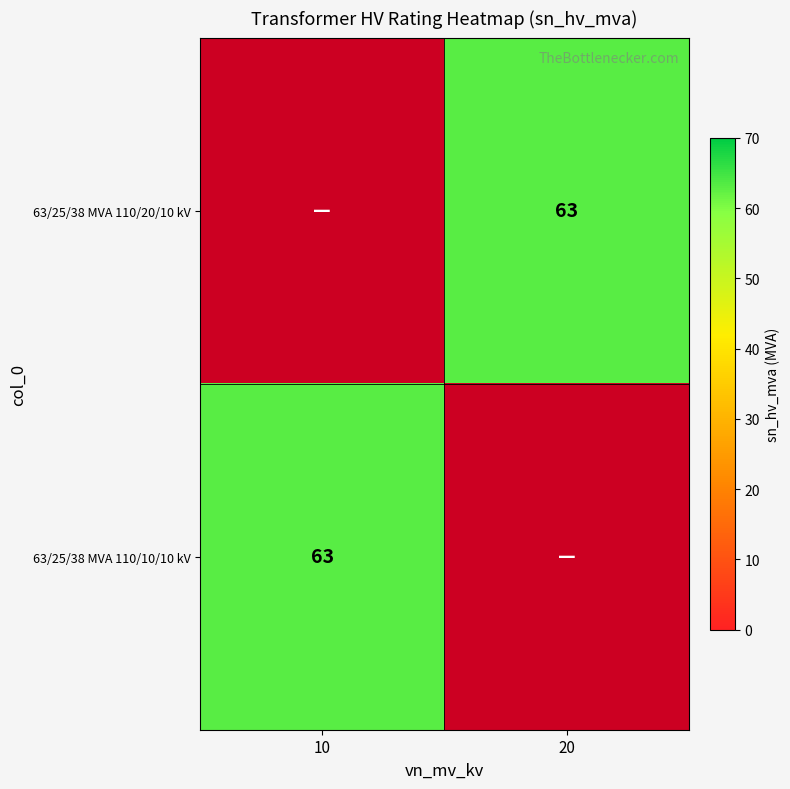

The 63/25/38 MVA 110/10/10 kV series shows 63 at 10. True or false?

True